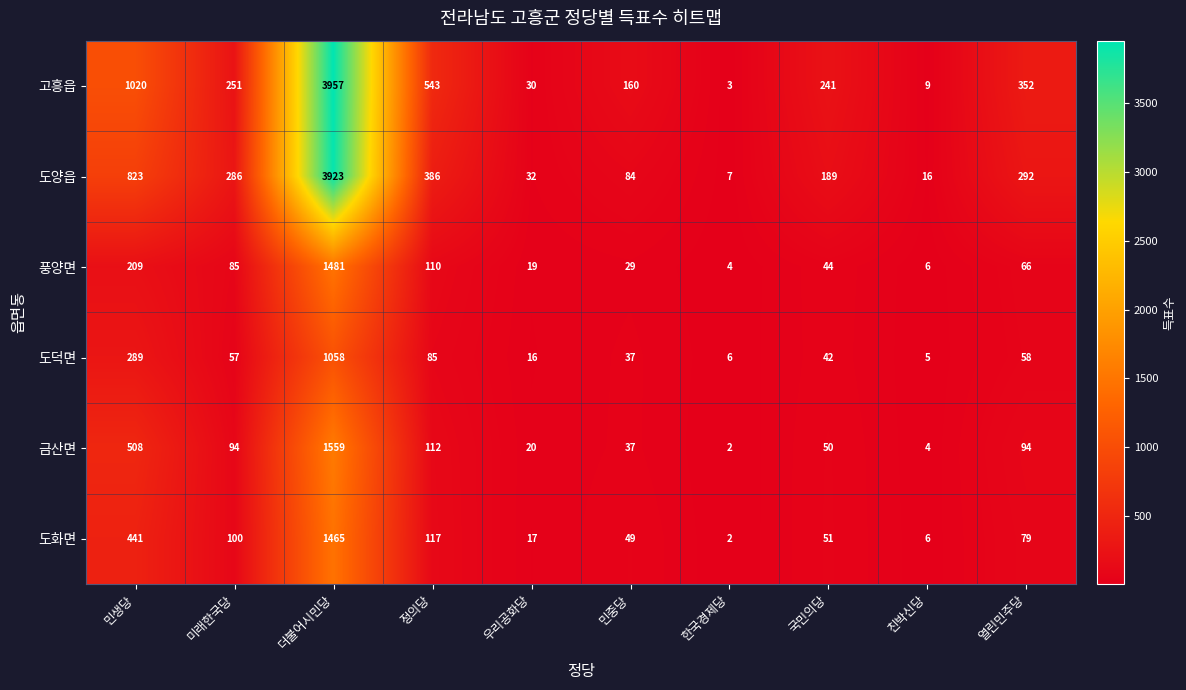

At how many categories does at least one series exceed 548?

2